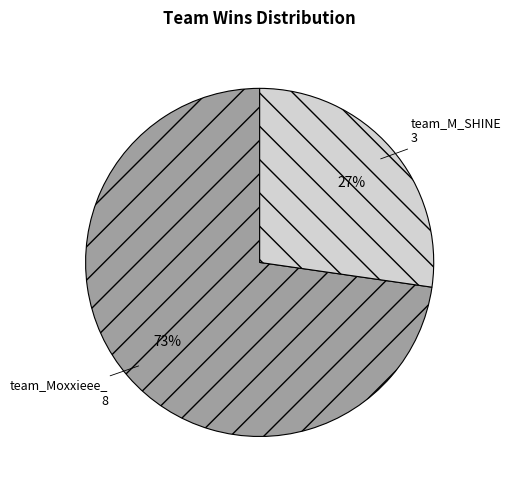

Does any single category account for the majority?

Yes